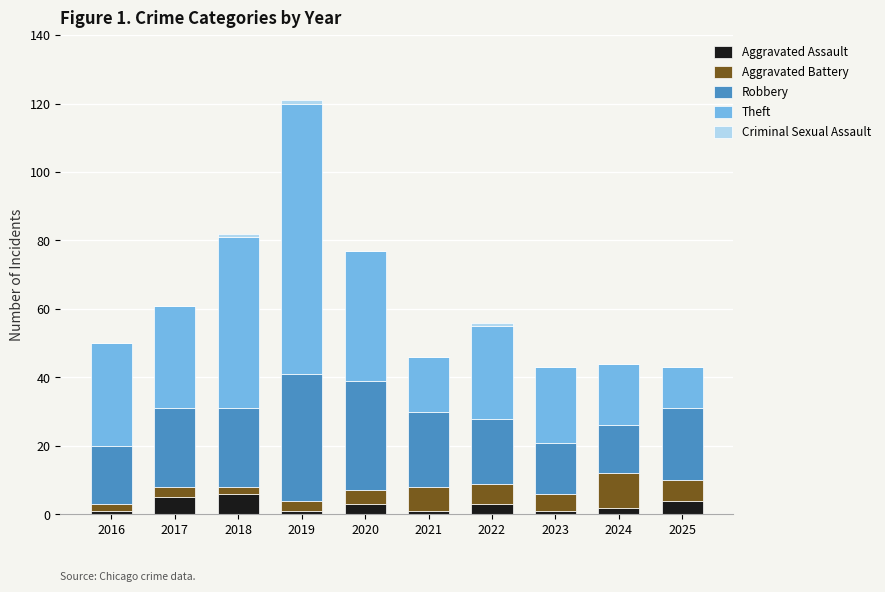

What is the maximum value for Aggravated Assault?

6